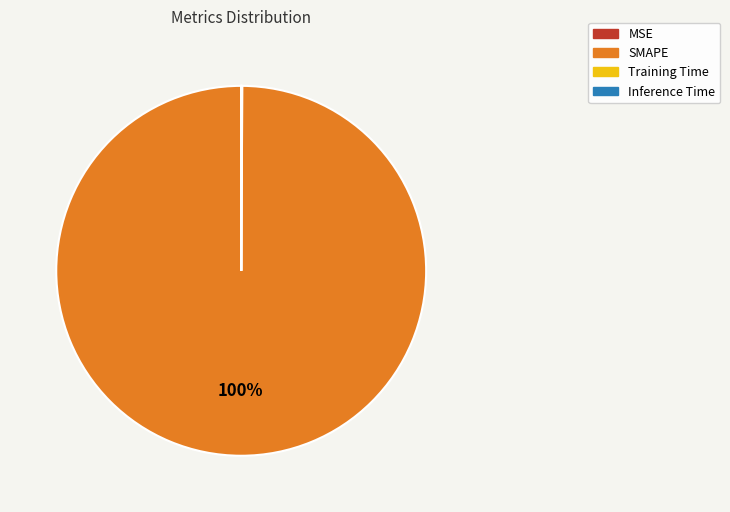

Which slice is the largest?

SMAPE